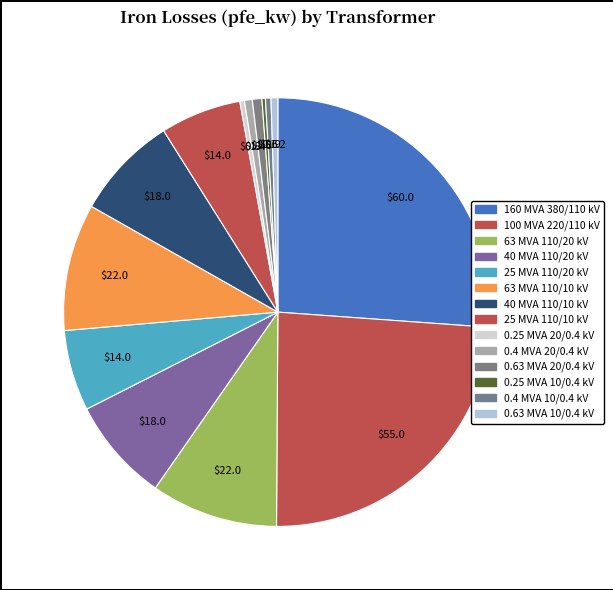

How many segments does this pie chart have?

14